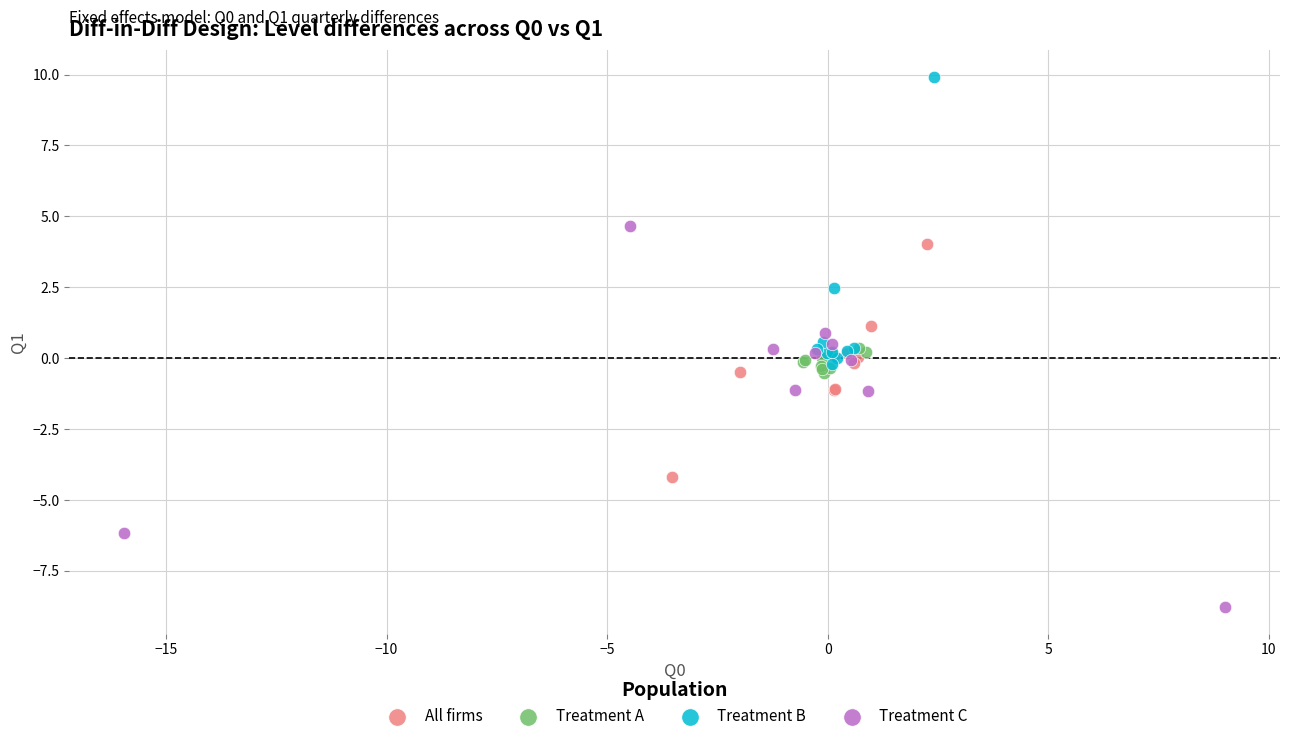

What are all the series names shown in the legend?

All firms, Treatment A, Treatment B, Treatment C